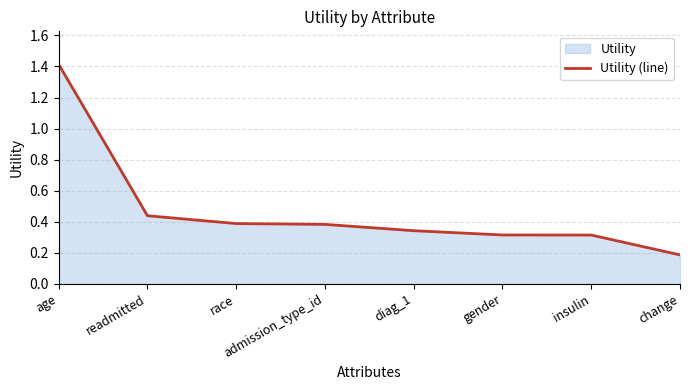

Between race and readmitted, which is larger?

readmitted